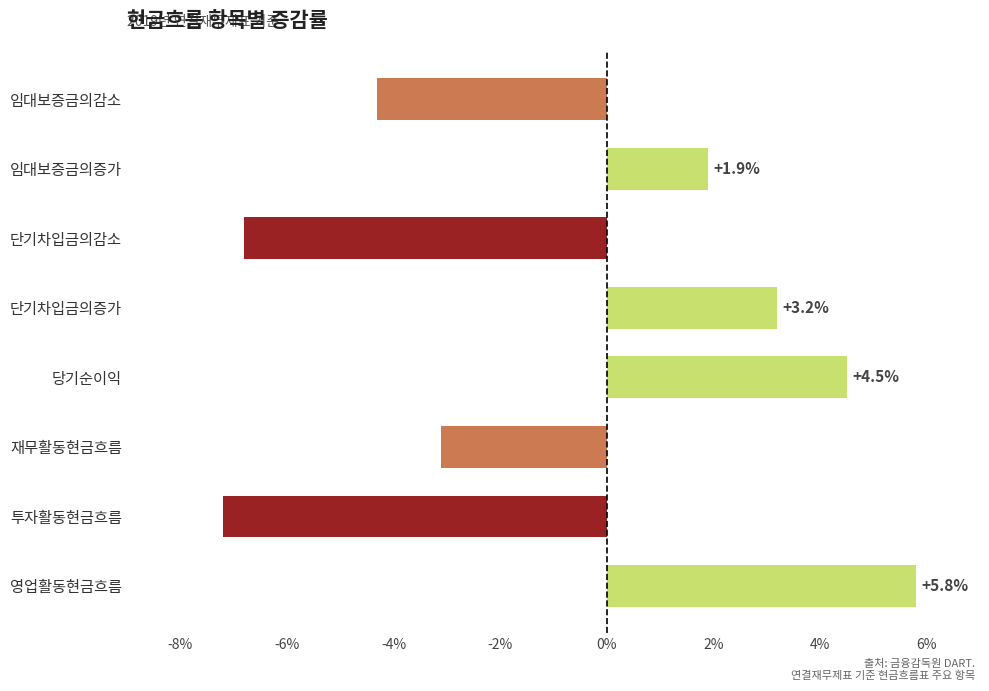

What is the difference between the maximum and minimum values?

13.0